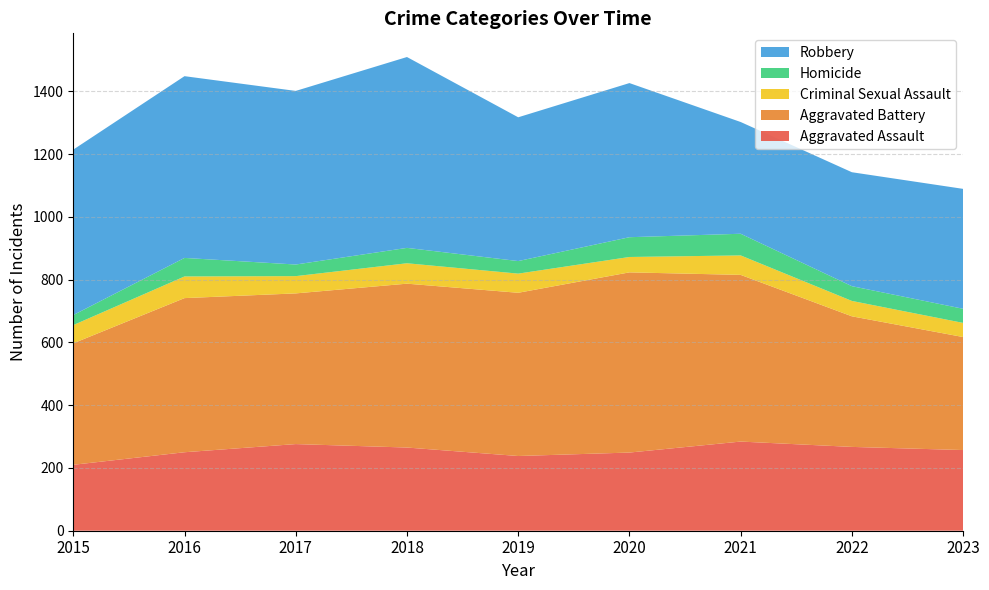

Reading left to right, transcribe all the data shown in this chart.

Aggravated Assault: 2015=210	2016=250	2017=276	2018=265	2019=238	2020=249	2021=284	2022=267	2023=257
Aggravated Battery: 2015=387	2016=491	2017=480	2018=522	2019=520	2020=574	2021=531	2022=416	2023=360
Criminal Sexual Assault: 2015=58	2016=69	2017=55	2018=65	2019=61	2020=49	2021=62	2022=49	2023=45
Homicide: 2015=32	2016=59	2017=37	2018=49	2019=40	2020=63	2021=69	2022=47	2023=45
Robbery: 2015=527	2016=579	2017=553	2018=608	2019=458	2020=491	2021=356	2022=363	2023=382